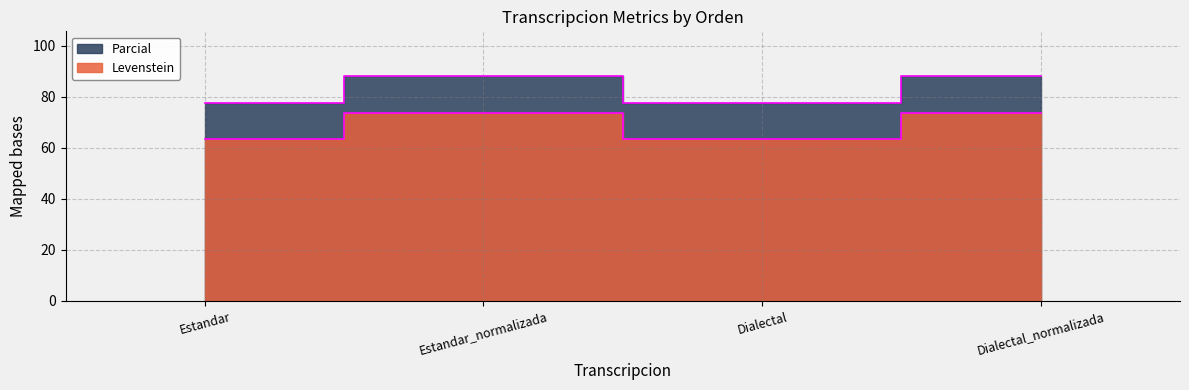

At which label is Levenstein closest to 82?

Estandar